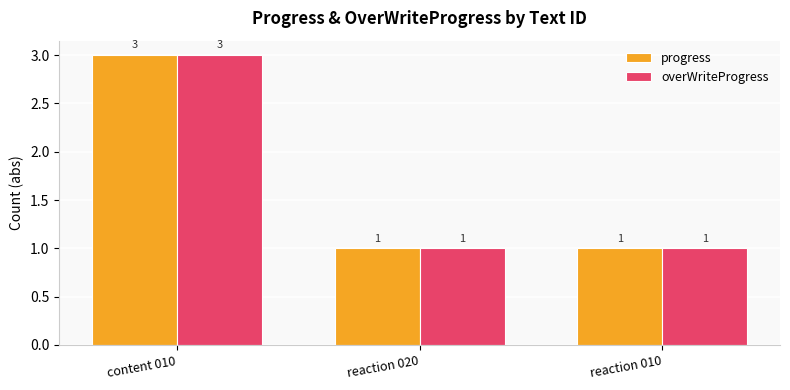

The overWriteProgress series shows 5 at content 010. True or false?

False